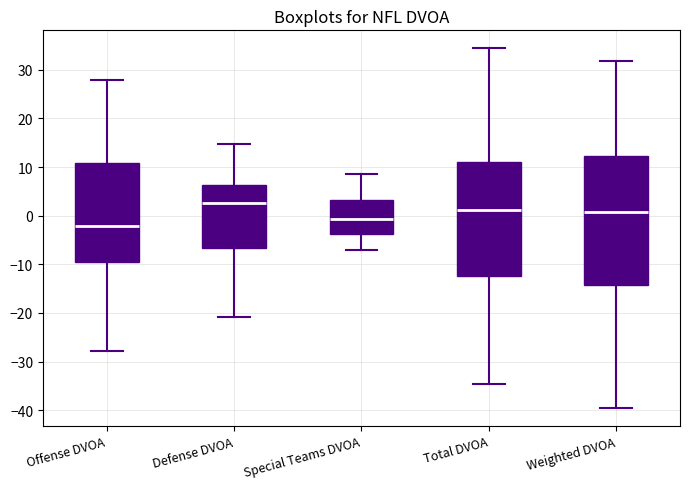

Reading left to right, transcribe this box plot: for each box, give where its median line is, the range the box spans, and where its two whiskers end, as read against the y-axis. The values are not printed on the chart, so give them approximately, as read against the axis.

Offense DVOA: median -2, box -10 to 11, whiskers -28 to 28
Defense DVOA: median 3, box -7 to 6, whiskers -21 to 15
Special Teams DVOA: median -1, box -4 to 3, whiskers -7 to 9
Total DVOA: median 1, box -12 to 11, whiskers -35 to 34
Weighted DVOA: median 1, box -14 to 12, whiskers -39 to 32